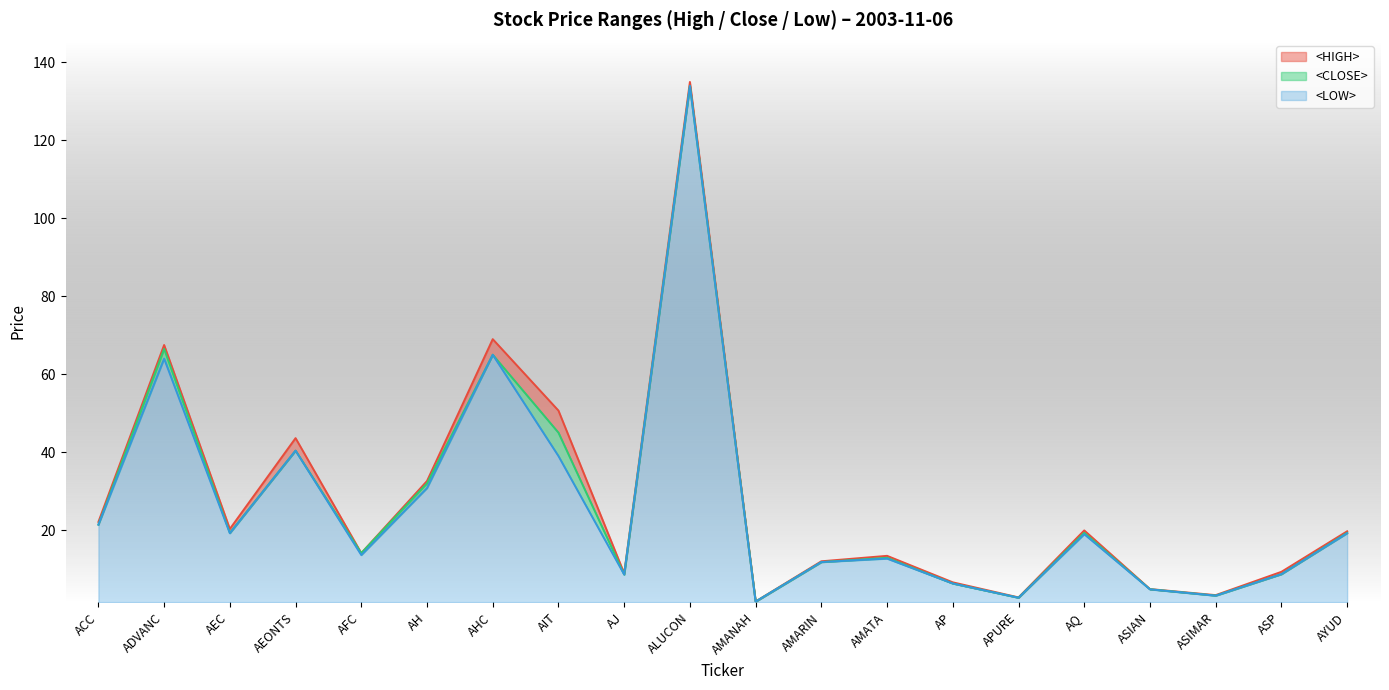

How many values in the <LOW> series are below 18?

10